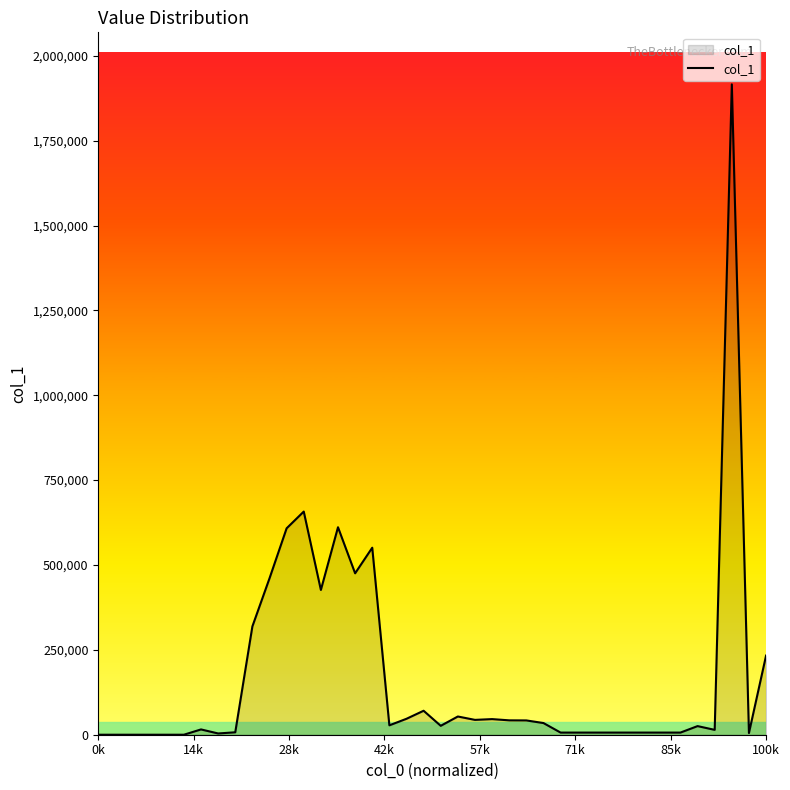

What is the difference between the second highest and second lowest values?

657398.5